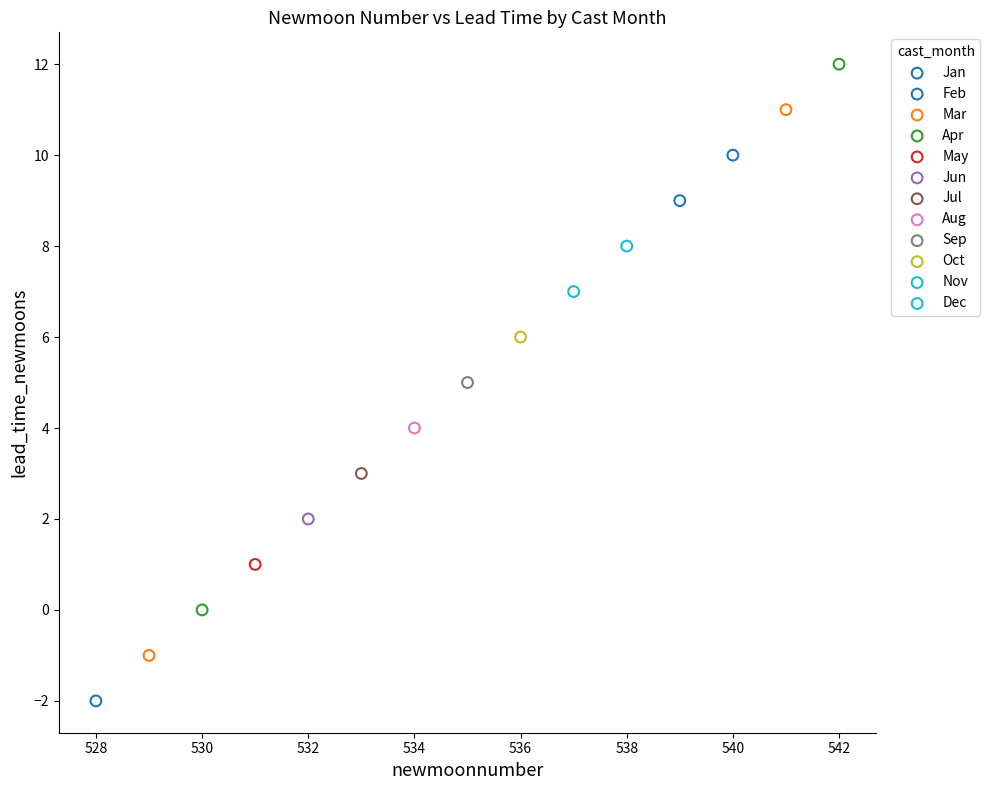

Which series contains the lowest Y value?

Feb